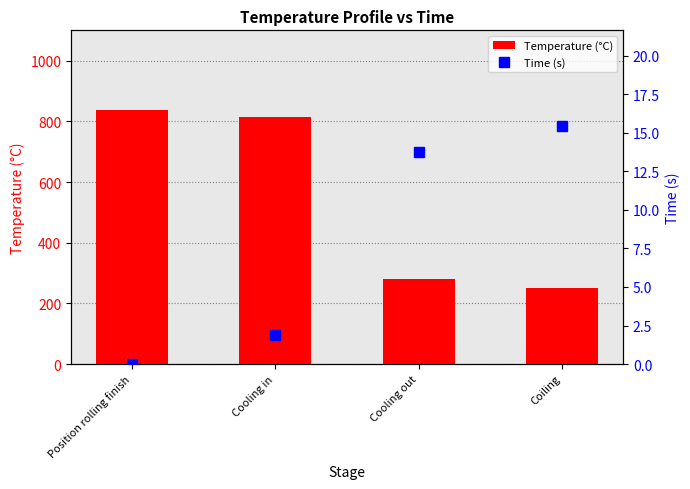

Reading left to right, list all the values displayed in this chart.

Temperature (°C): 838.0	815.0	280.0	250.0
Time (s): 0.0	1.9	13.8	15.5